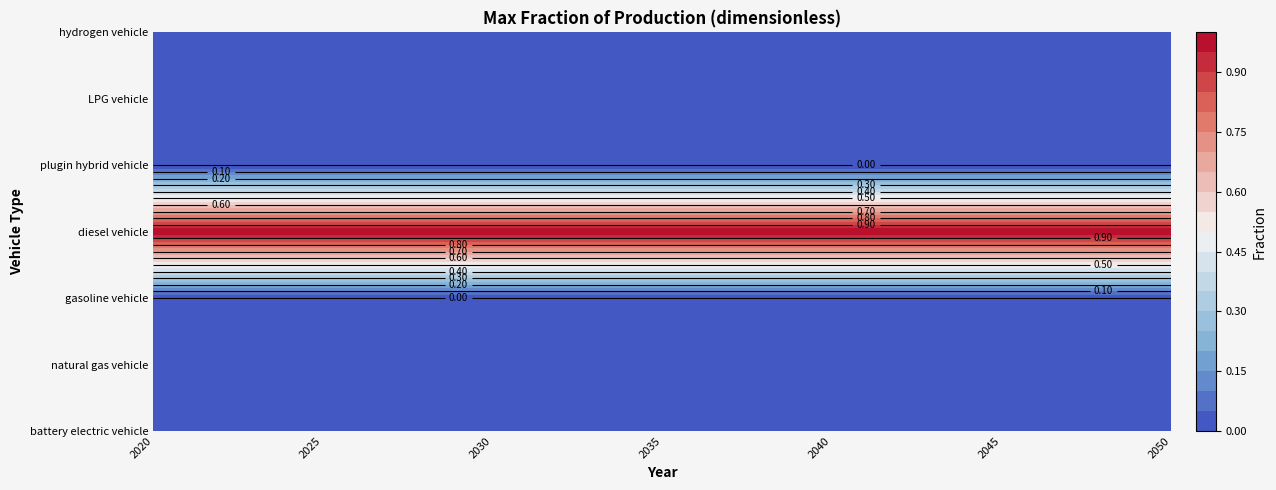

Is the value of gasoline vehicle at 2024 greater than the value of natural gas vehicle at 2042?

No